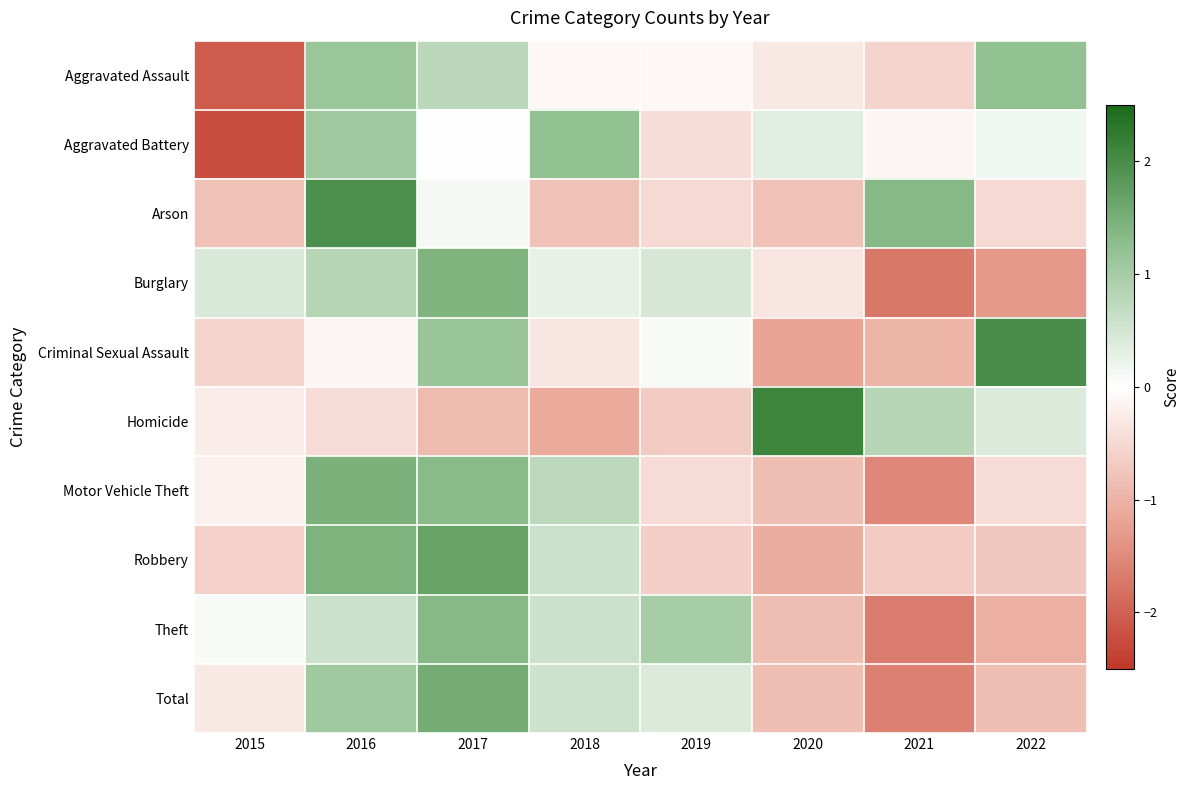

How many data points does each series have?

8